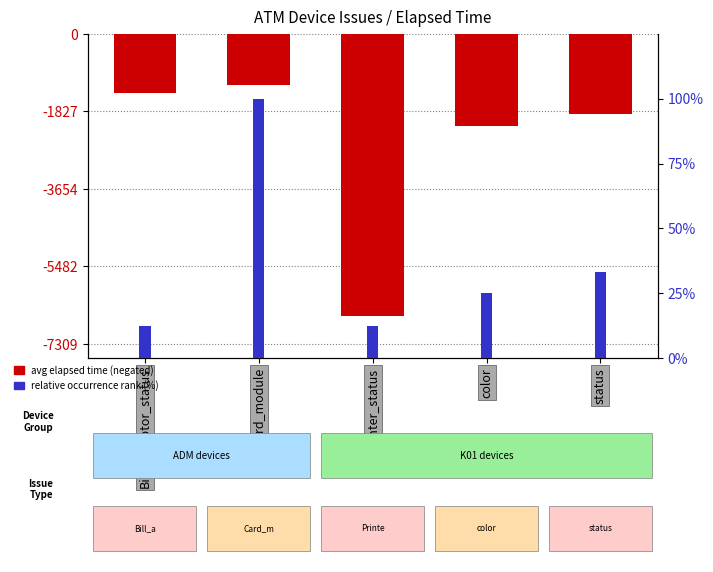

How many groups of bars are there?

5